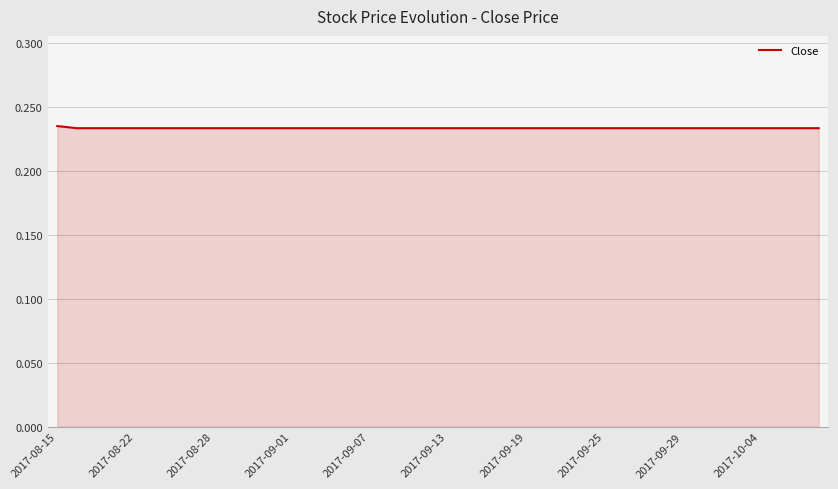

Count the number of categories in the chart.

40